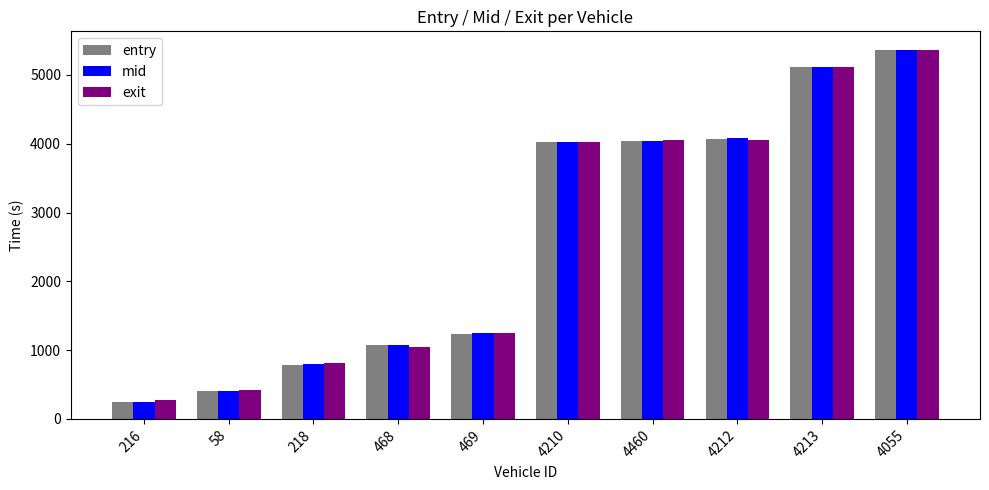

Rank the series by their average value, from highest to lowest.

exit, mid, entry